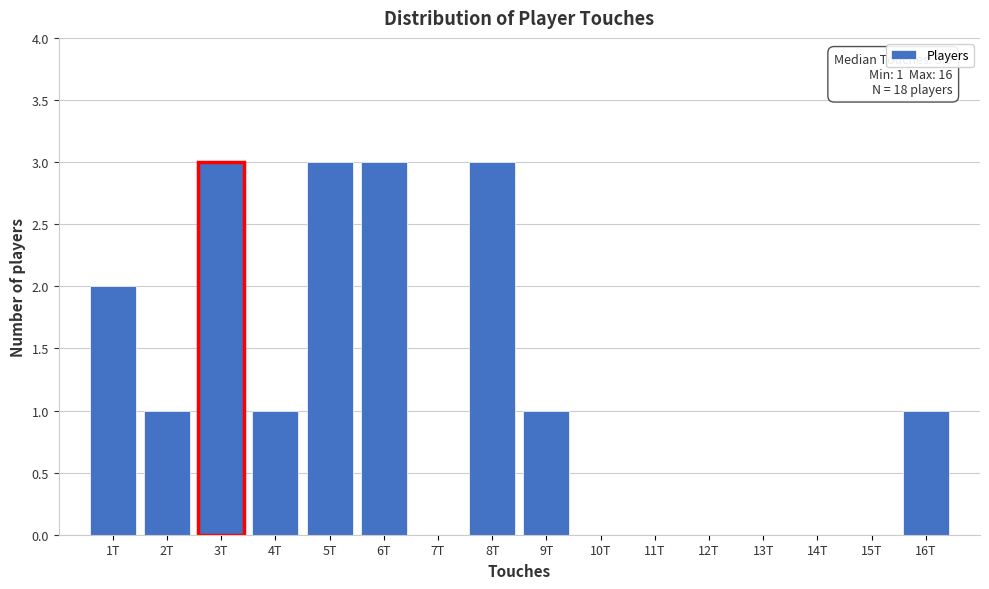

Reading right to left, transcribe all the data shown in this chart.

16T=1	15T=0	14T=0	13T=0	12T=0	11T=0	10T=0	9T=1	8T=3	7T=0	6T=3	5T=3	4T=1	3T=3	2T=1	1T=2